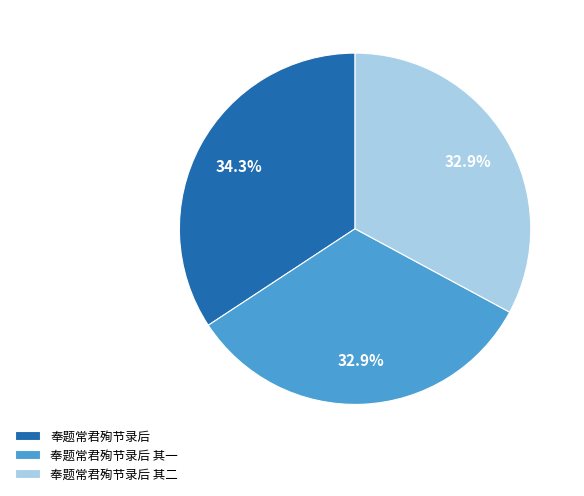

Is the sum of 奉题常君殉节录后 and 奉题常君殉节录后 其一 greater than half?

Yes